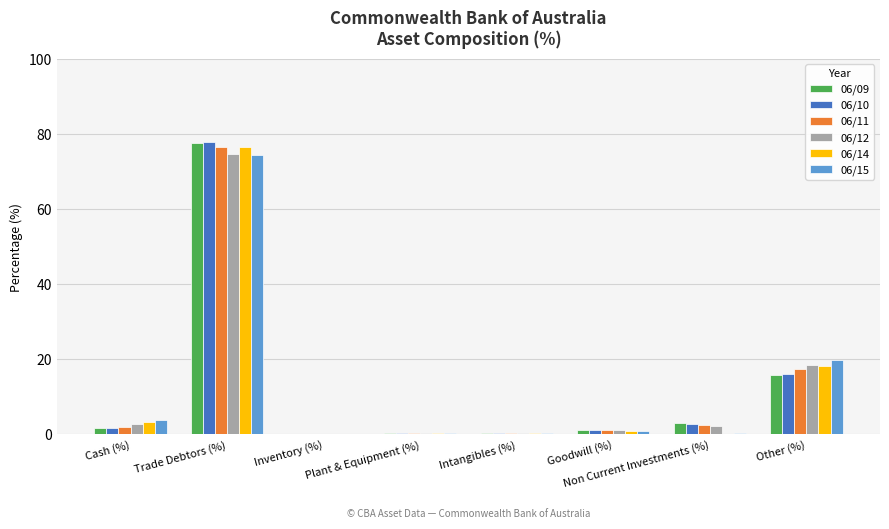

Where does the 06/09 series first go above 1?

Cash (%)